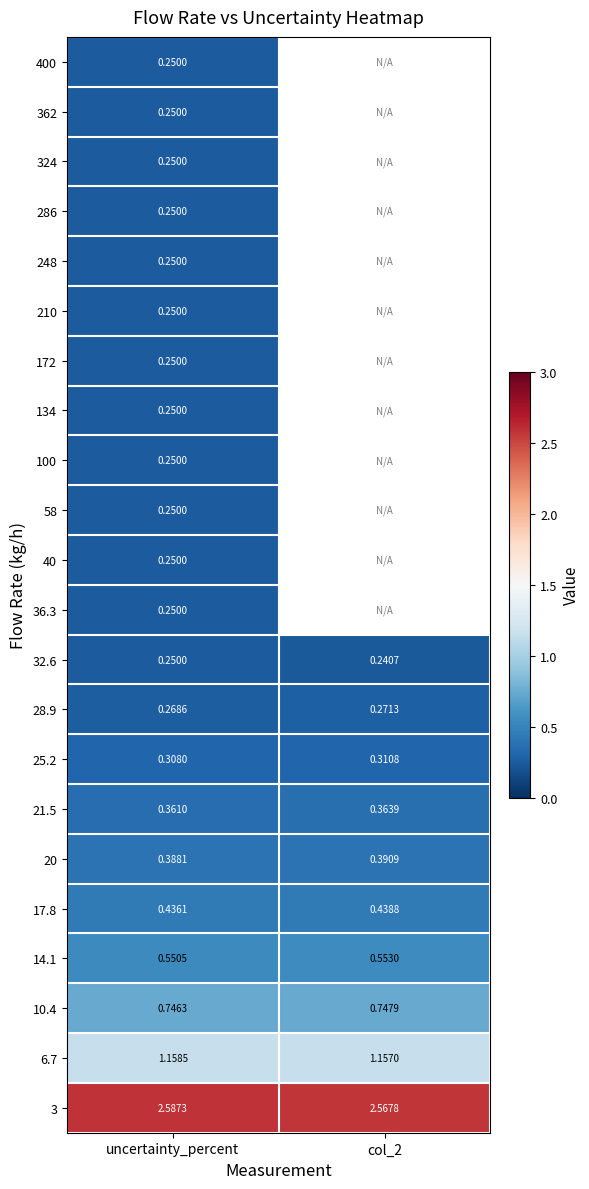

Is the value of 14.1 at col_2 greater than the value of 10.4 at uncertainty_percent?

No